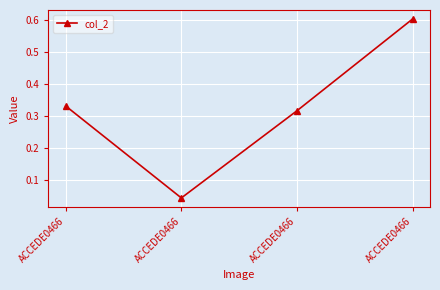

Reading right to left, list all the values displayed in this chart.

0.6	0.3	0.0	0.3